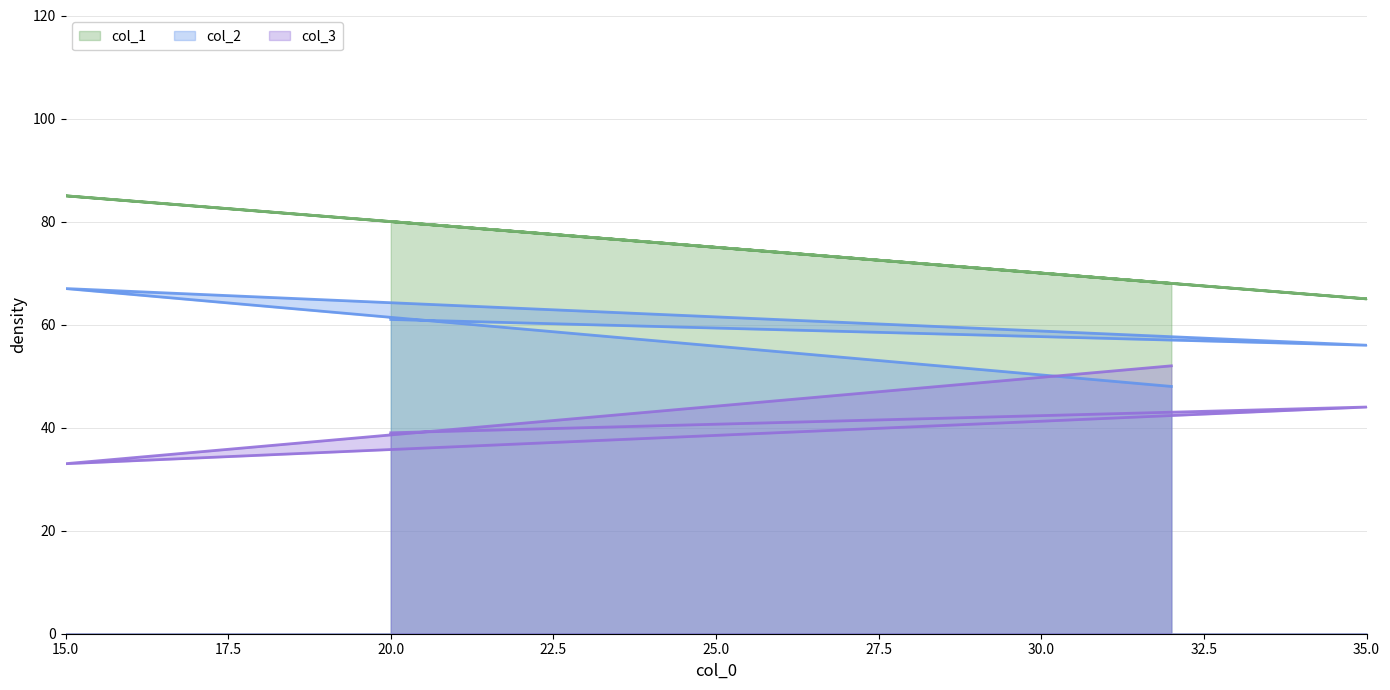

Reading right to left, what are all the values shown in this chart?

col_1: 20=80	35=65	15=85	32=68
col_2: 20=61	35=56	15=67	32=48
col_3: 20=39	35=44	15=33	32=52